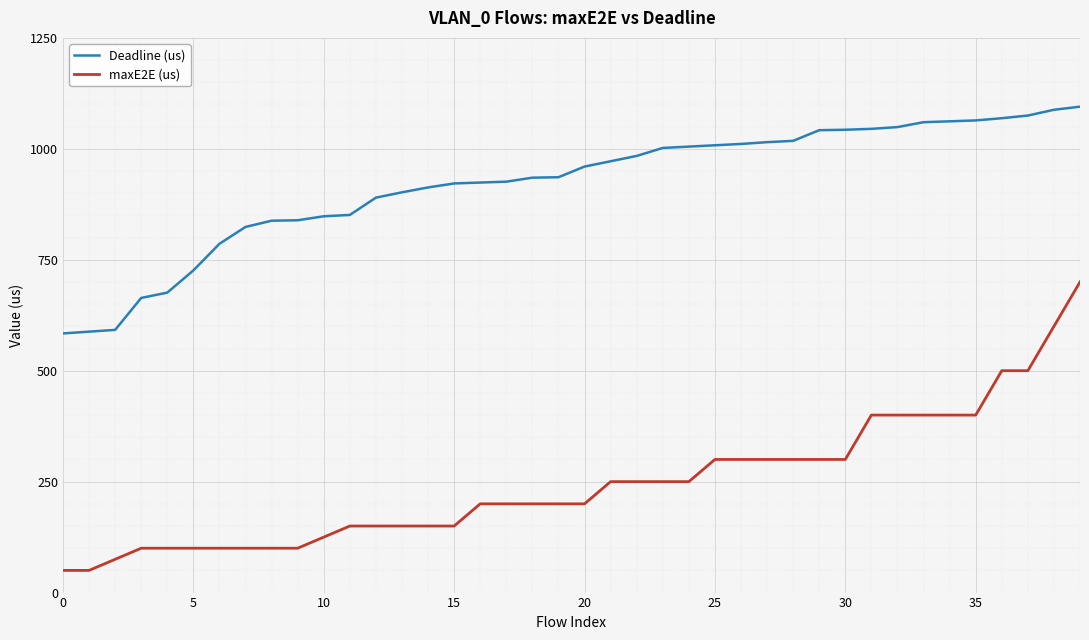

Which series has the largest total across all categories?

Deadline (us)